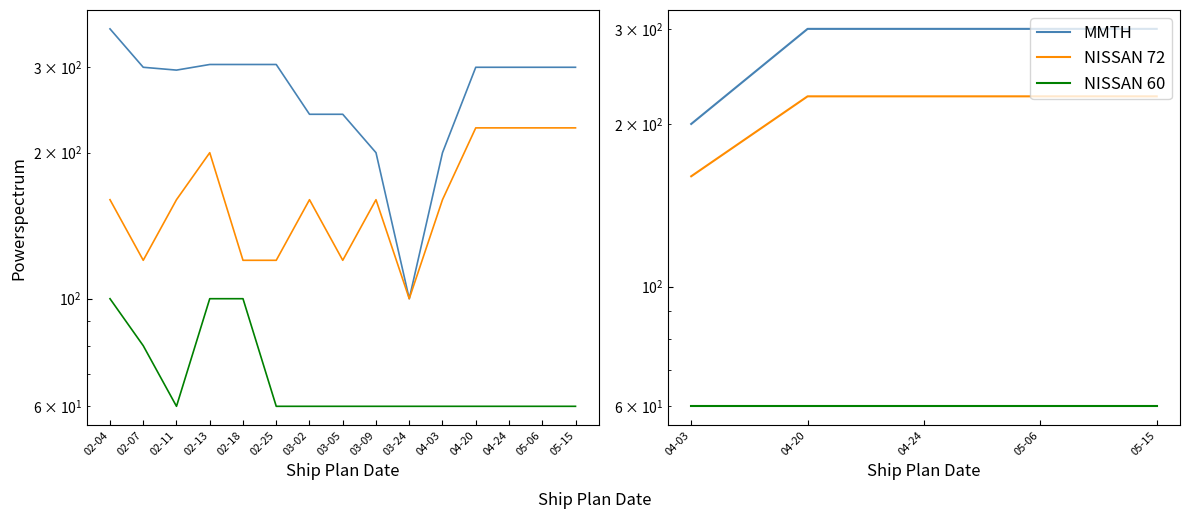

How many lines are shown in the chart?

3